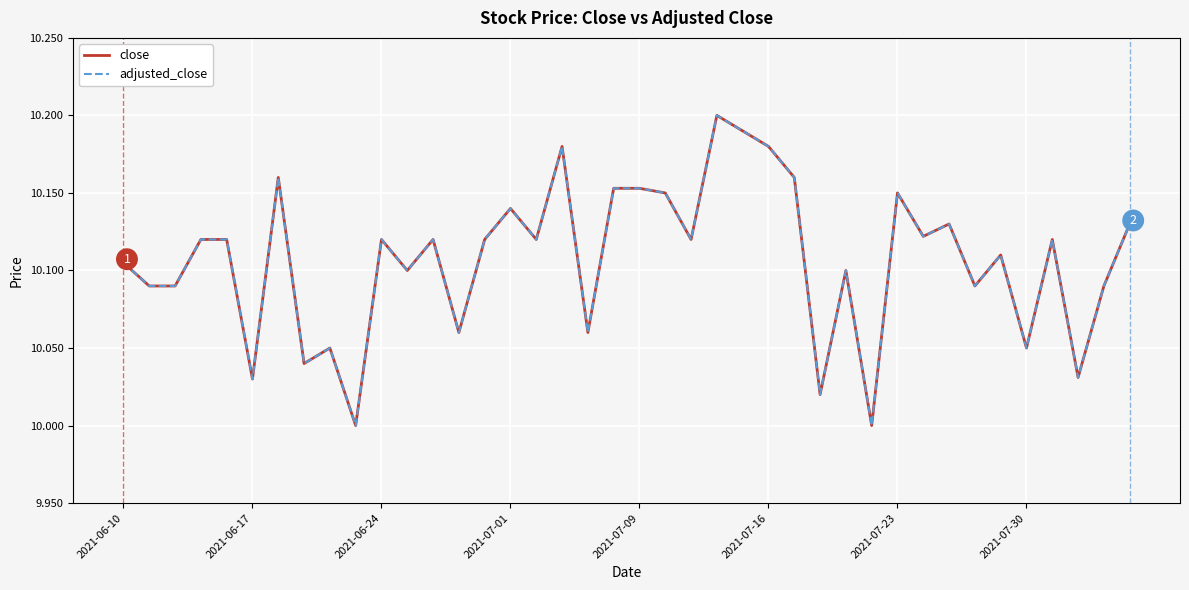

What is the difference between the second highest and second lowest values in the adjusted_close series?

0.2